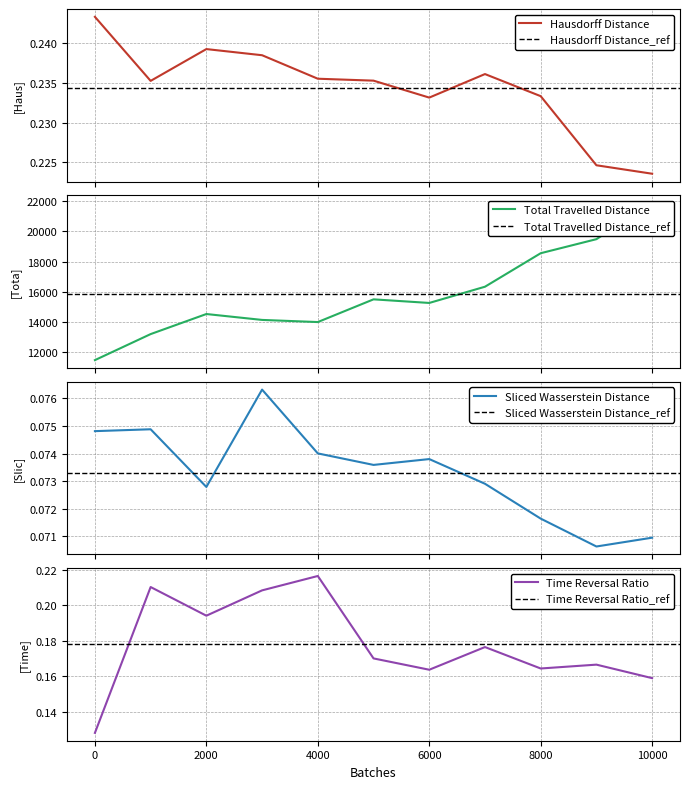

What is the average value of the Hausdorff Distance series?

0.2